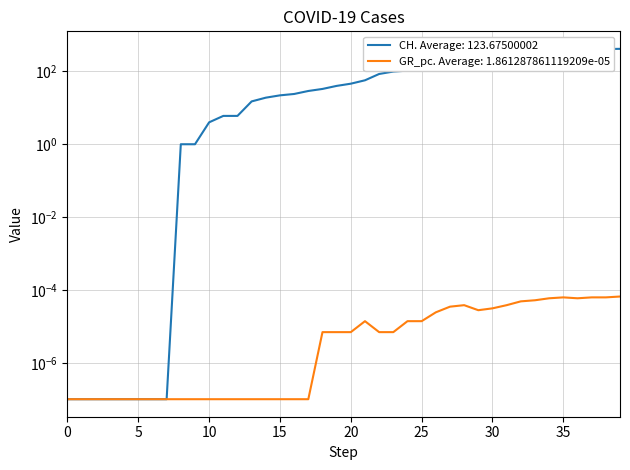

Reading right to left, list all the values displayed in this chart.

CH: 416.0	412.0	408.0	404.0	372.0	339.0	309.0	298.0	270.0	249.0	226.0	191.0	185.0	155.0	121.0	105.0	99.0	85.0	57.0	46.0	40.0	33.0	29.0	24.0	22.0	19.0	15.0	6.0	6.0	4.0	1.0	1.0	0.0	0.0	0.0	0.0	0.0	0.0	0.0	0.0
GR_pc: 0.0	0.0	0.0	0.0	0.0	0.0	0.0	0.0	0.0	0.0	0.0	0.0	0.0	0.0	0.0	0.0	0.0	0.0	0.0	0.0	0.0	0.0	0.0	0.0	0.0	0.0	0.0	0.0	0.0	0.0	0.0	0.0	0.0	0.0	0.0	0.0	0.0	0.0	0.0	0.0